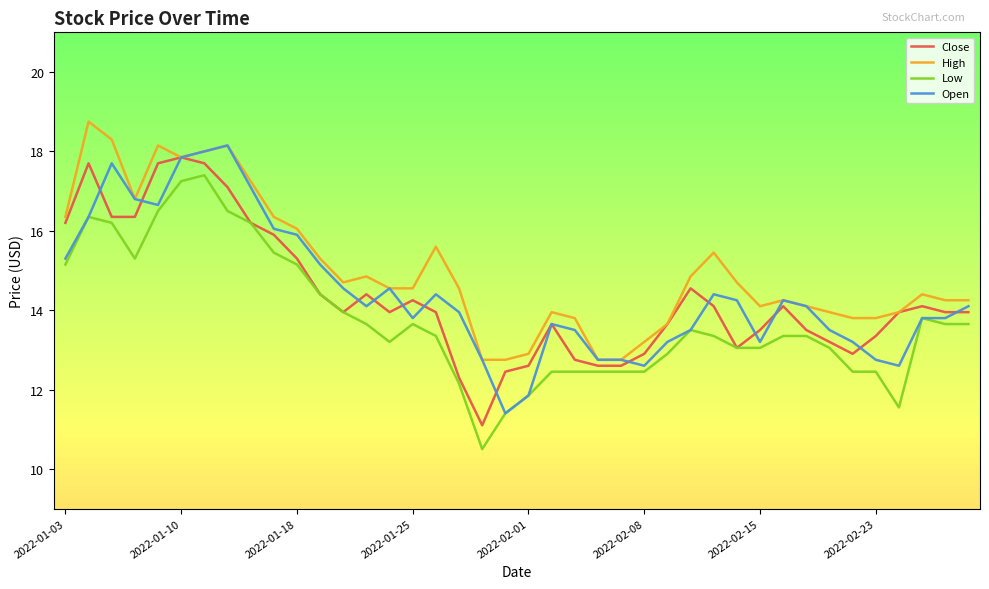

True or false: High and Low intersect in this chart.

False